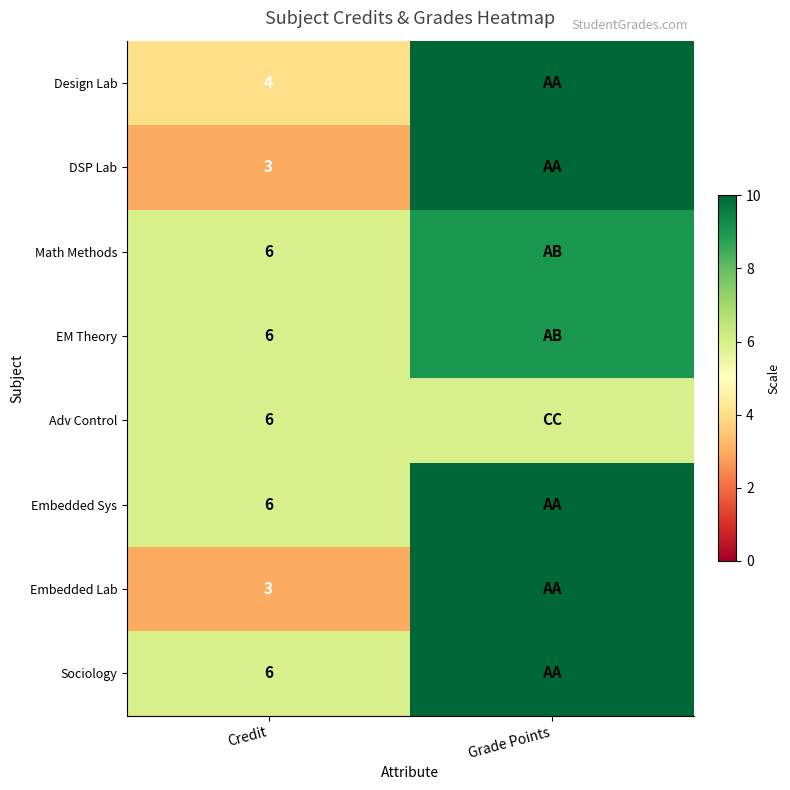

The value of Design Lab at Credit is 7. True or false?

False